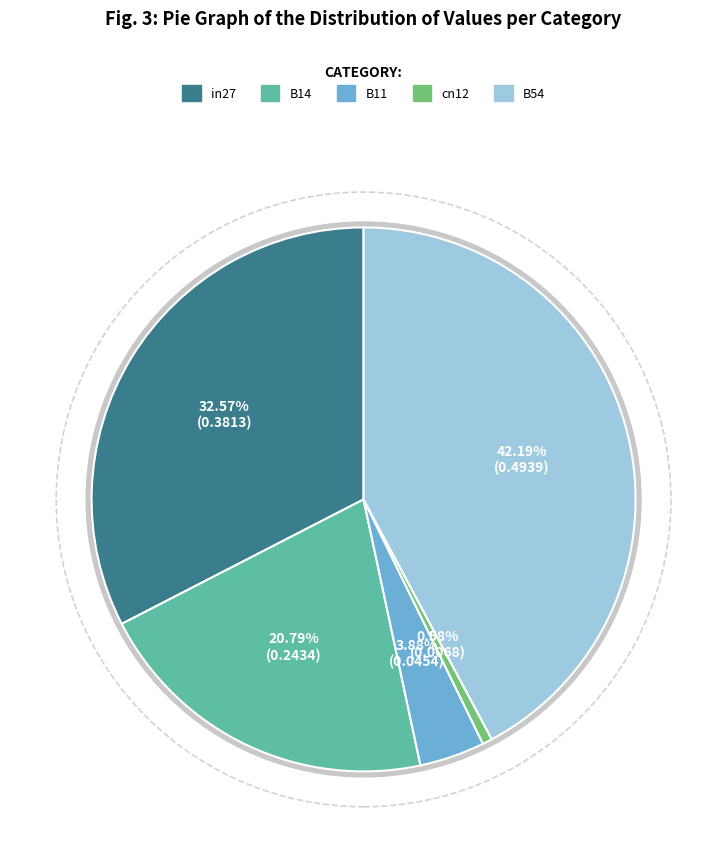

Which category has the smallest portion of the pie?

cn12